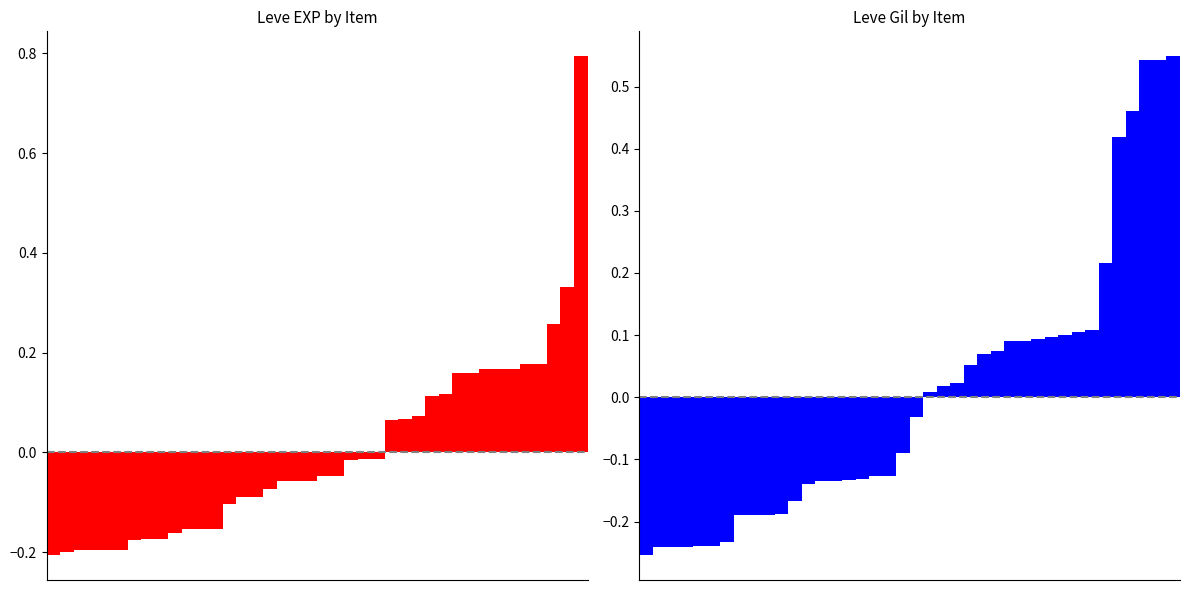

At which label does Leve EXP first exceed 0?

25